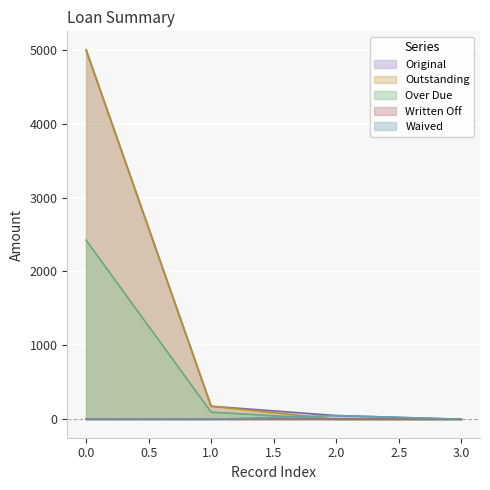

How many data points in Original are above 176?

2